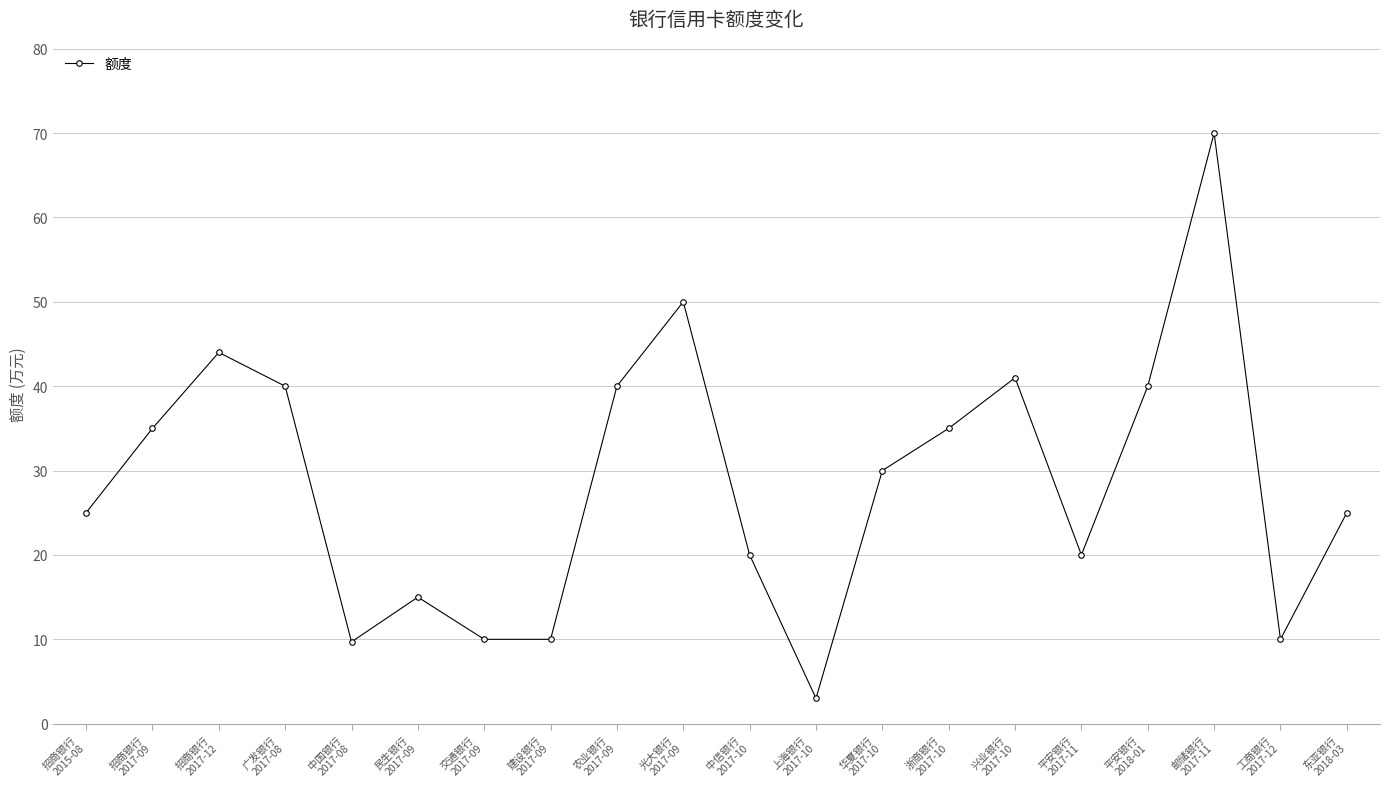

True or false: the data shows 40.0 at 平安银行
2018-01.

True